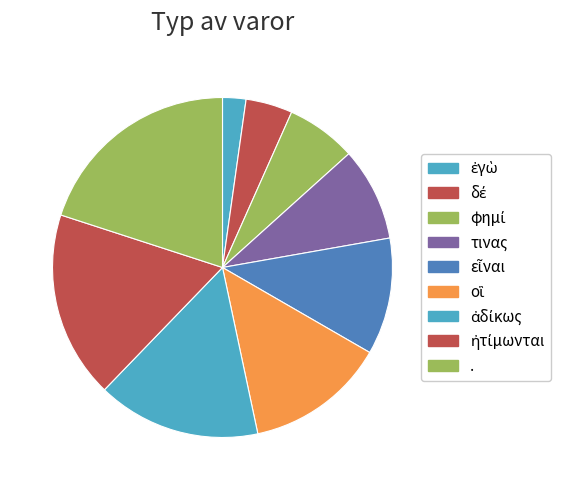

How many segments does this pie chart have?

9